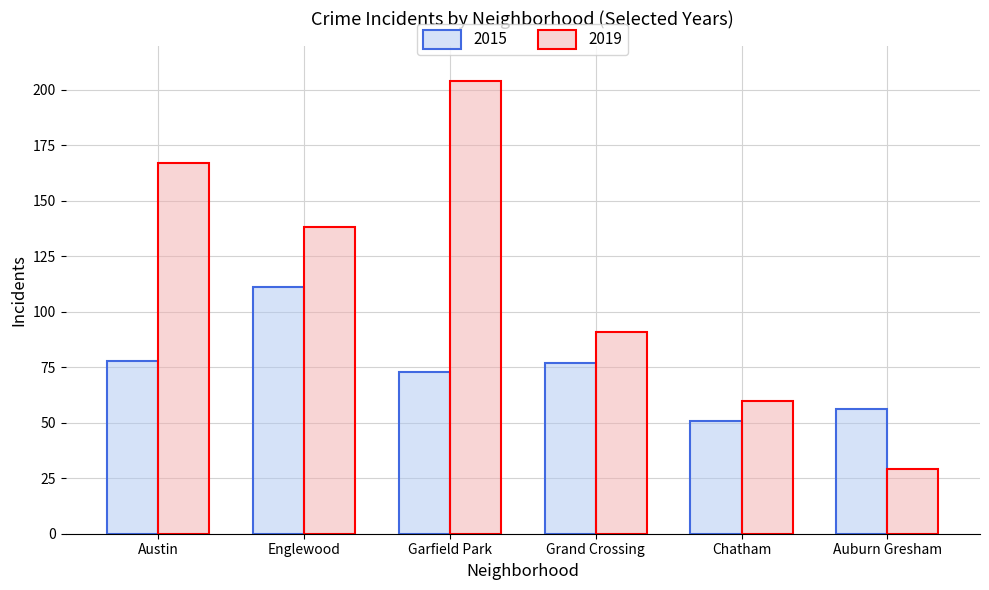

List the series in order of their peak value, highest first.

2019, 2015